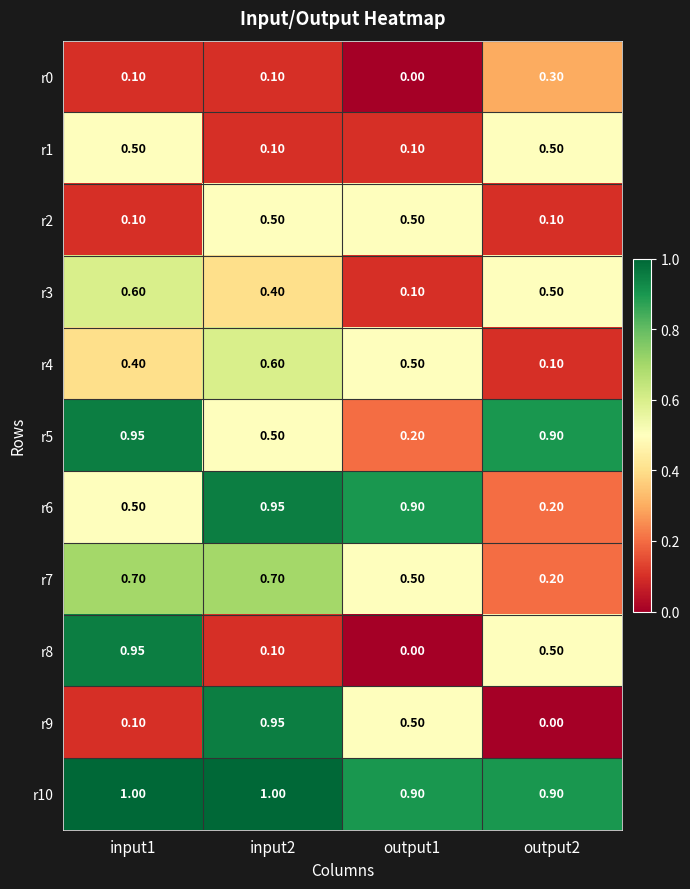

Is the value of r6 at output2 greater than the value of r1 at input1?

No